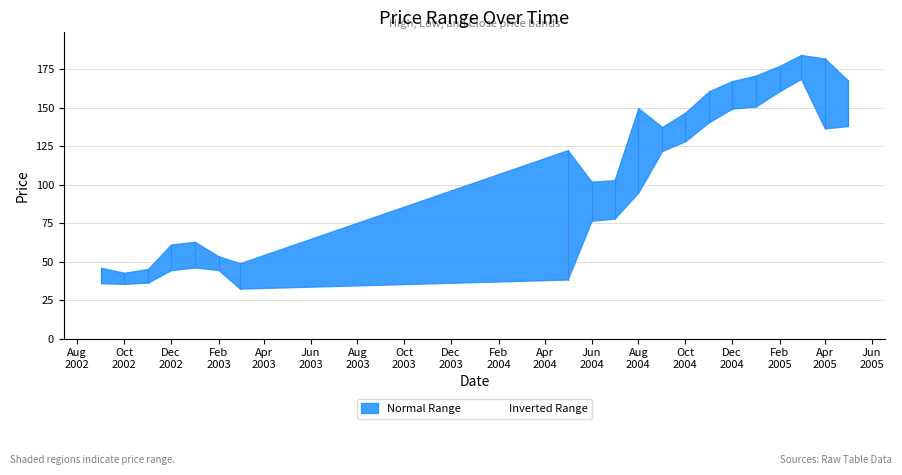

True or false: High and Close intersect in this chart.

False